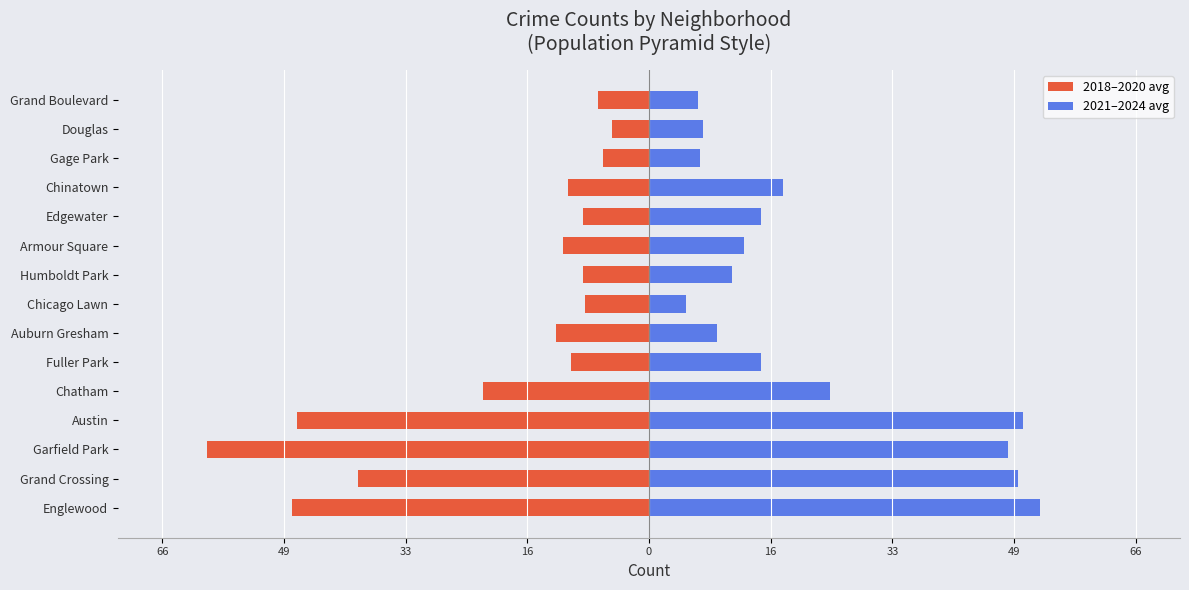

At how many categories does at least one series exceed -15?

15